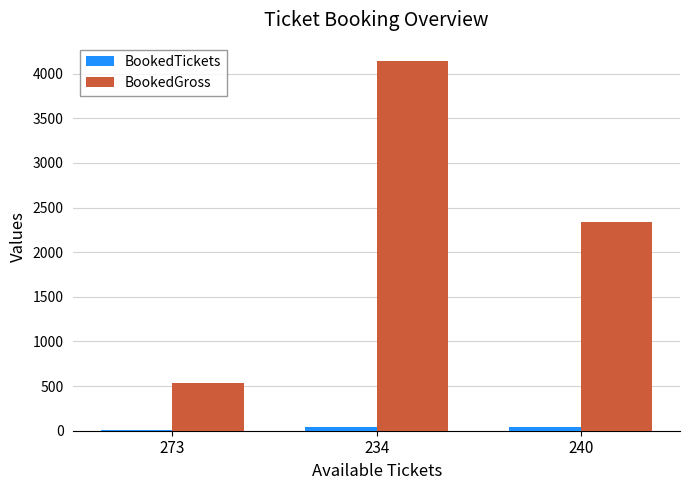

At which category is the sum across all series the highest?

234